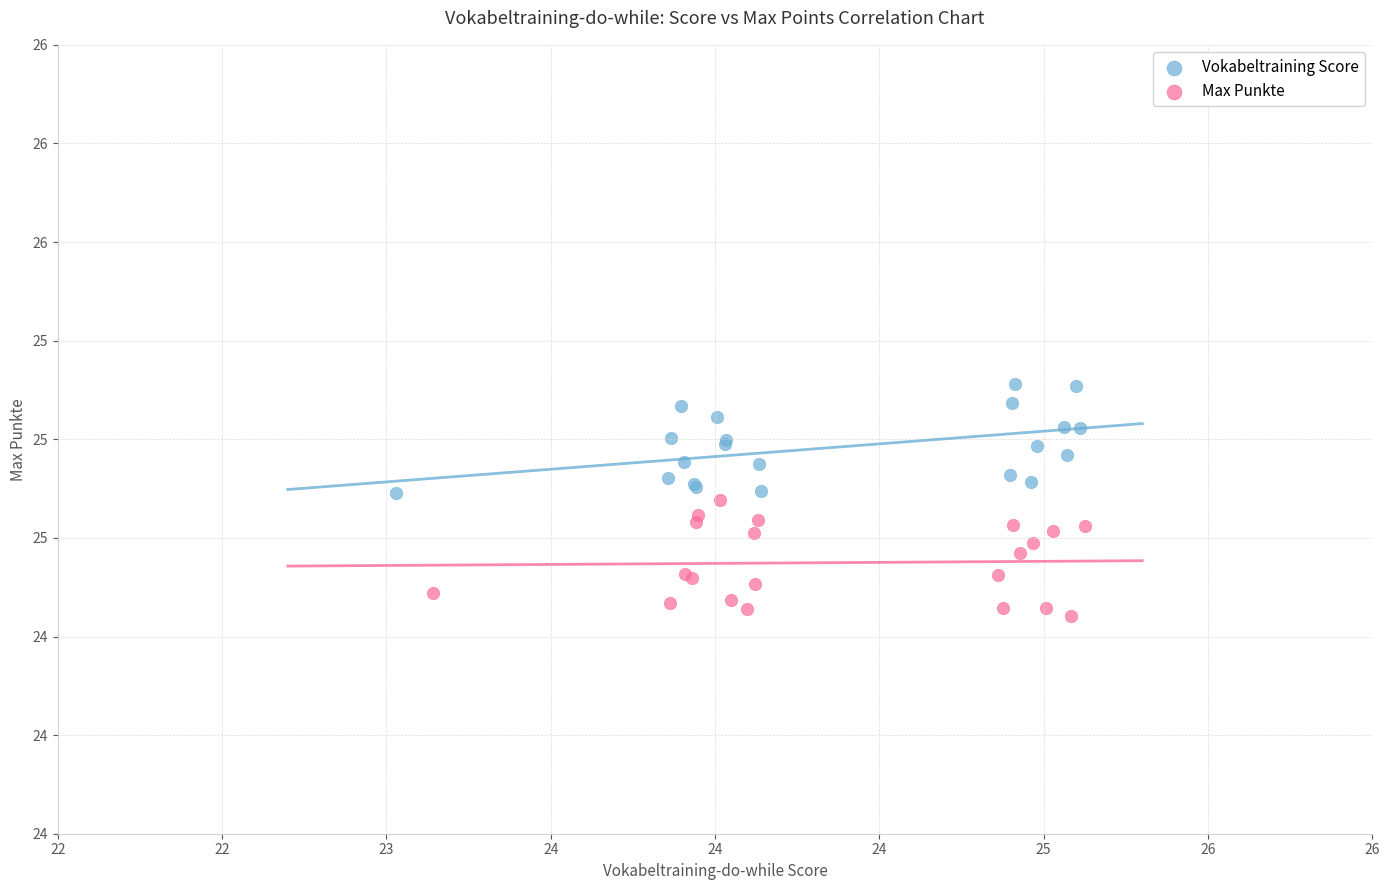

What are all the series names shown in the legend?

Vokabeltraining Score, Max Punkte